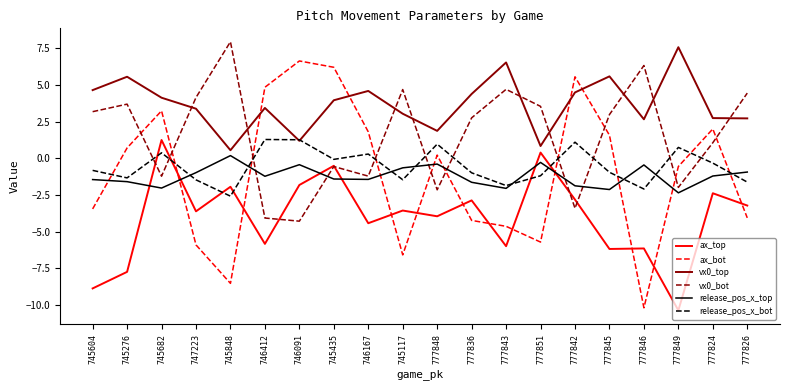

How many interior local peaks does the ax_bot series have?

5